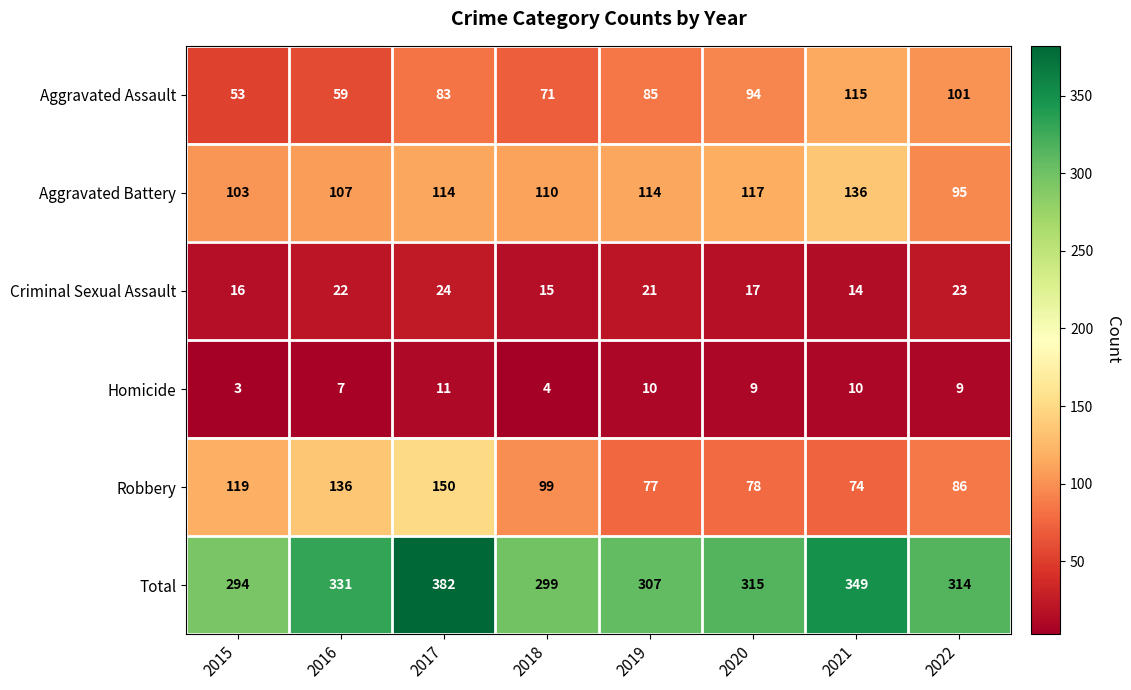

What is the spread (max minus min) of values at 2016?

324